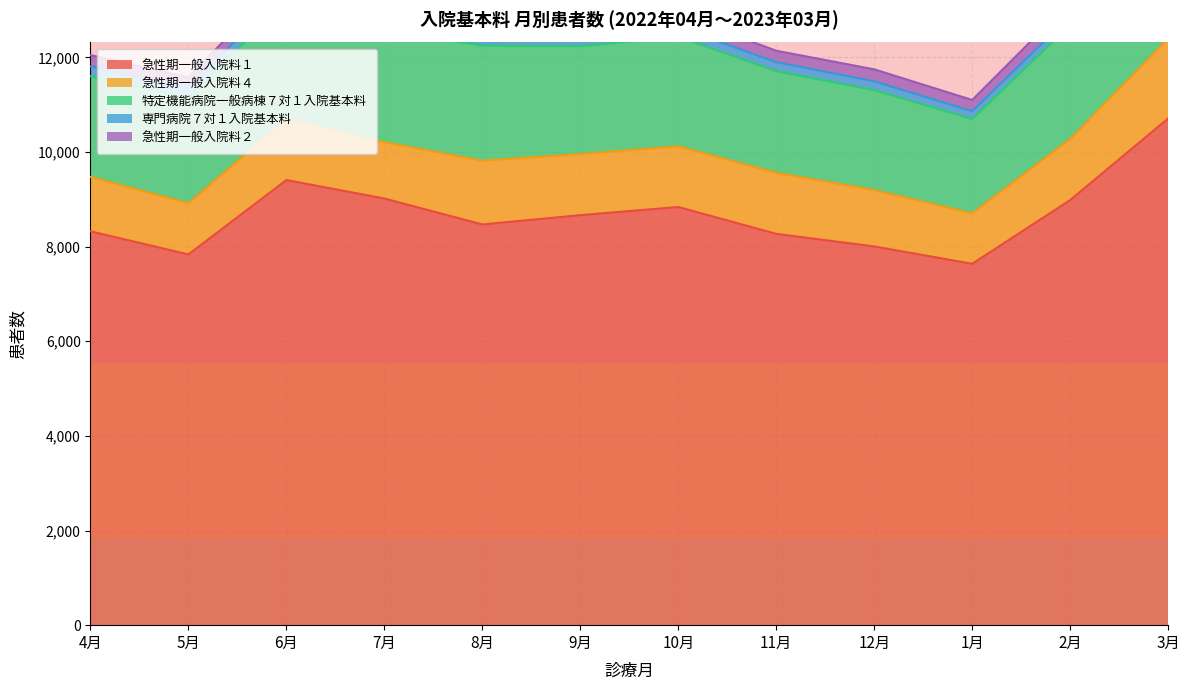

At which label is 特定機能病院一般病棟７対１入院基本料 closest to 2411?

2月